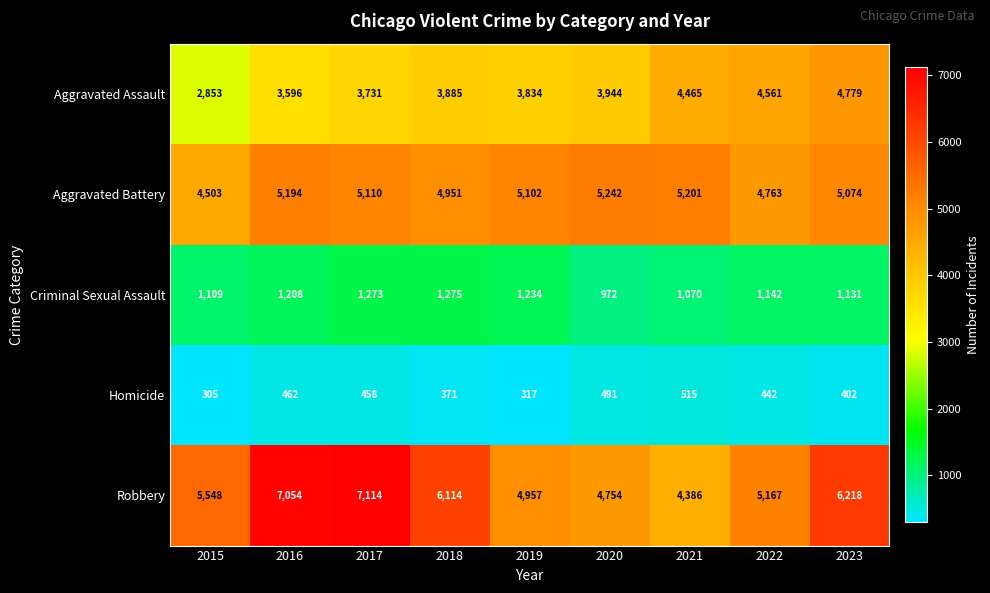

What is the approximate value of Robbery at 2019, to the nearest 100?

5000